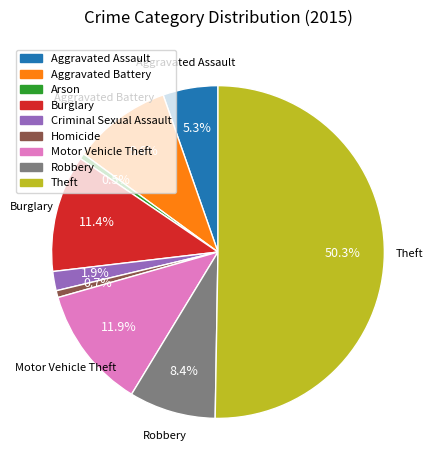

How many slices are in this pie chart?

9